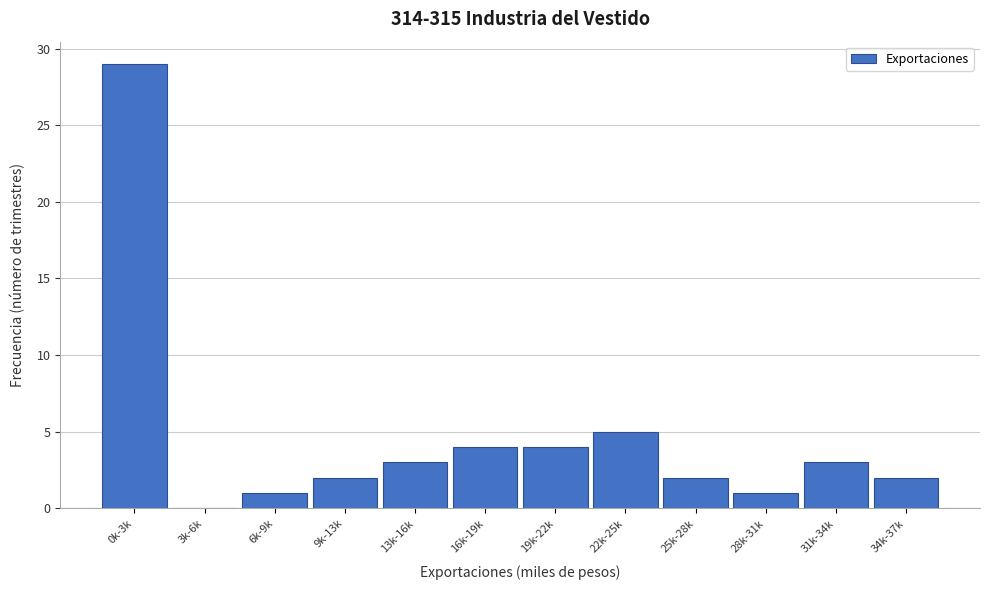

Reading left to right, extract all data points from this chart.

0k-3k=29	3k-6k=0	6k-9k=1	9k-13k=2	13k-16k=3	16k-19k=4	19k-22k=4	22k-25k=5	25k-28k=2	28k-31k=1	31k-34k=3	34k-37k=2